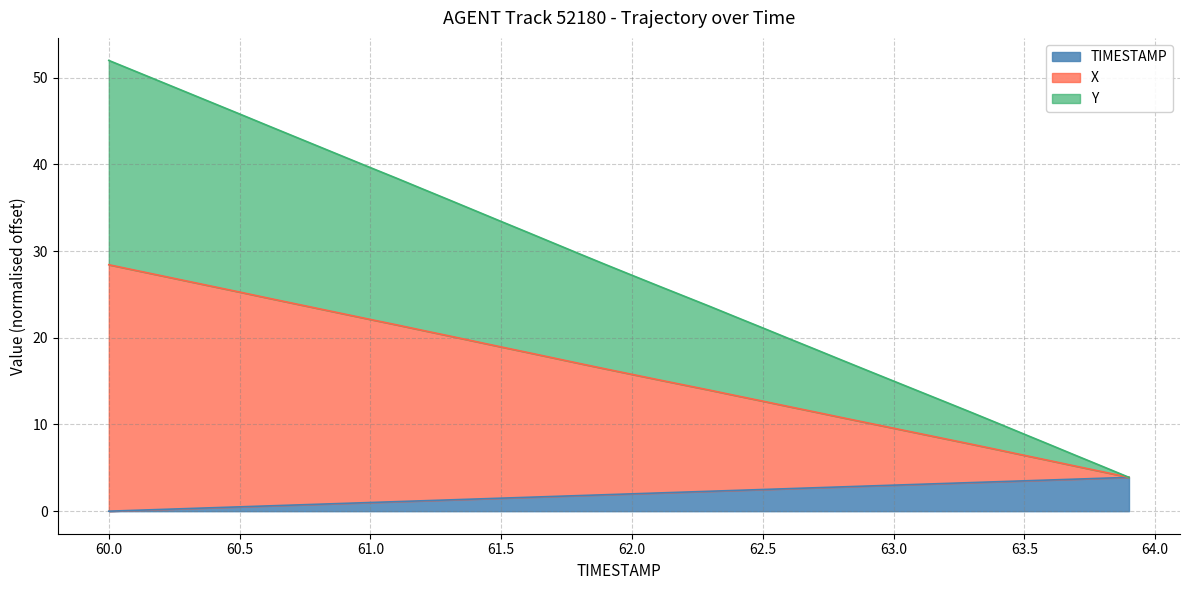

How many data points in TIMESTAMP are above 2?

19